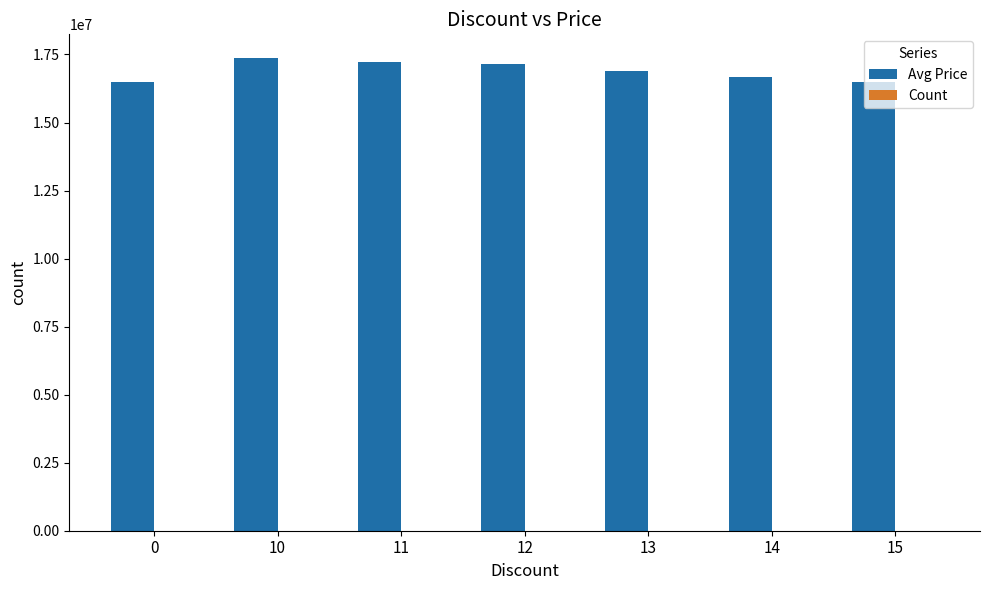

Which series has the largest total across all categories?

Avg Price